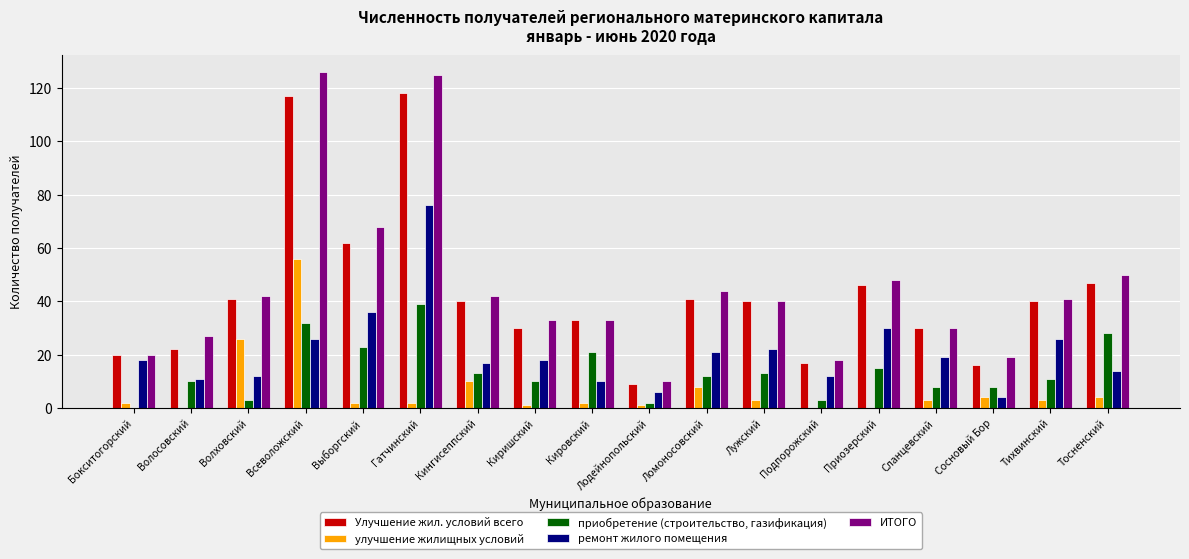

Reading right to left, what are all the values shown in this chart?

Улучшение жил. условий всего: 47	40	16	30	46	17	40	41	9	33	30	40	118	62	117	41	22	20
улучшение жилищных условий: 4	3	4	3	0	0	3	8	1	2	1	10	2	2	56	26	0	2
приобретение (строительство, газификация): 28	11	8	8	15	3	13	12	2	21	10	13	39	23	32	3	10	0
ремонт жилого помещения: 14	26	4	19	30	12	22	21	6	10	18	17	76	36	26	12	11	18
ИТОГО: 50	41	19	30	48	18	40	44	10	33	33	42	125	68	126	42	27	20